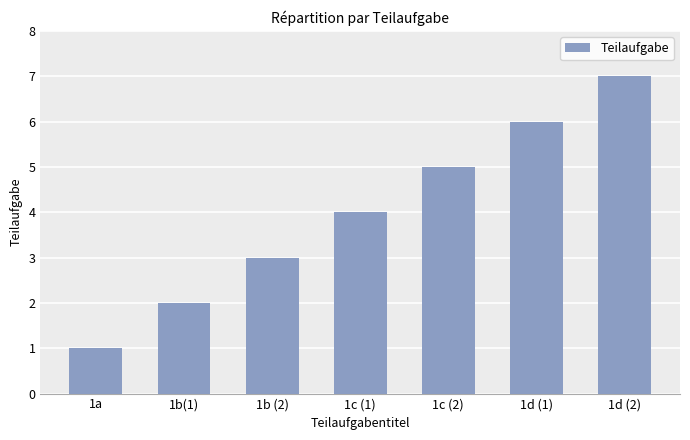

Approximately how many times larger is the value at 1b(1) compared to 1c (1)?

0.5